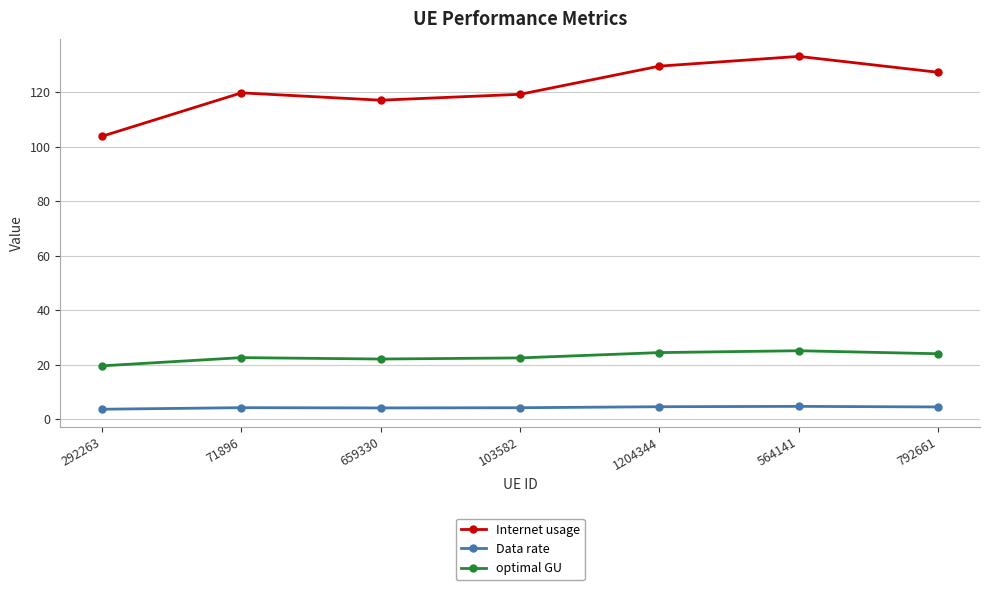

What is the label of the 4th point from the left?

103582